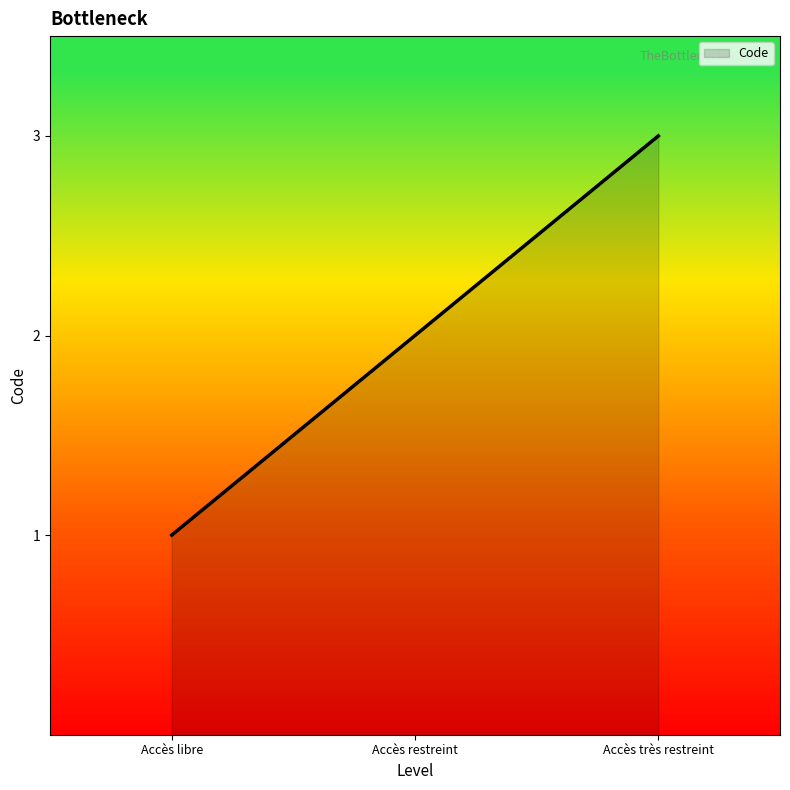

What position from the right is Accès libre?

3